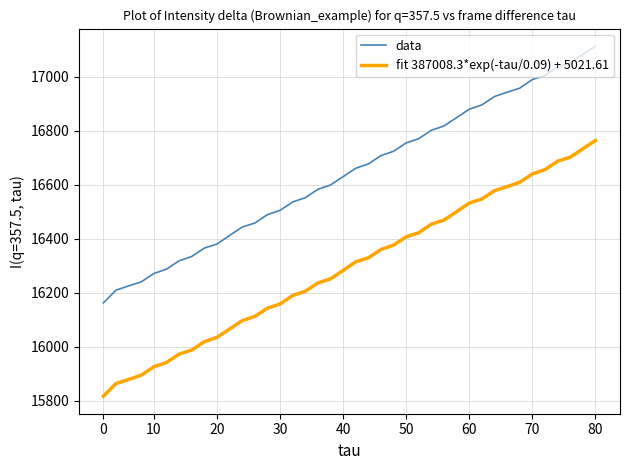

List the series in order of their peak value, lowest first.

fit 387008.3*exp(-tau/0.09) + 5021.61, data